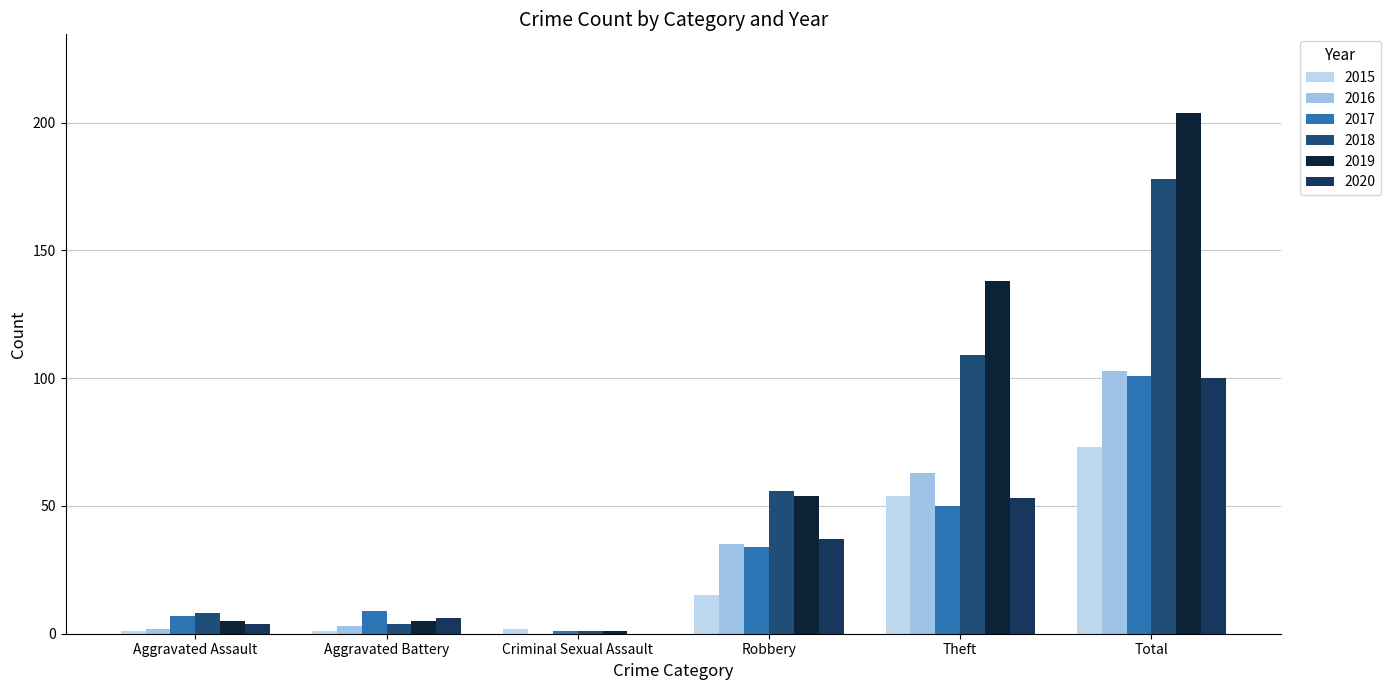

At which category does the chart reach its peak across all series?

Total